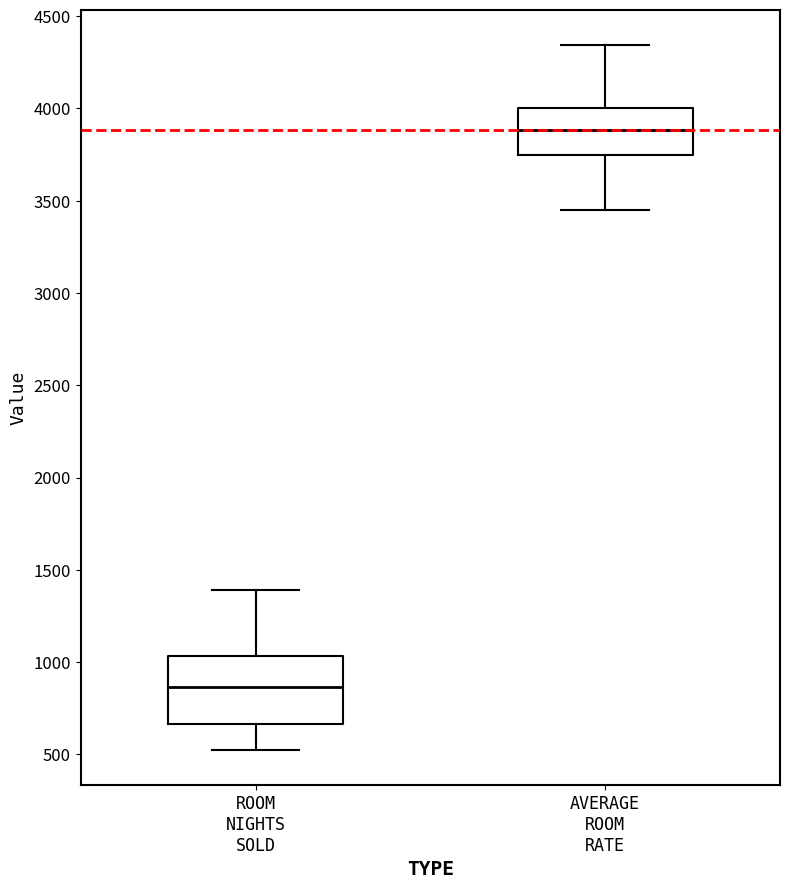

Where is the upper edge of the box for AVERAGE ROOM RATE on the y-axis? The values are not printed on the chart, so give them approximately, as read against the axis.

4000